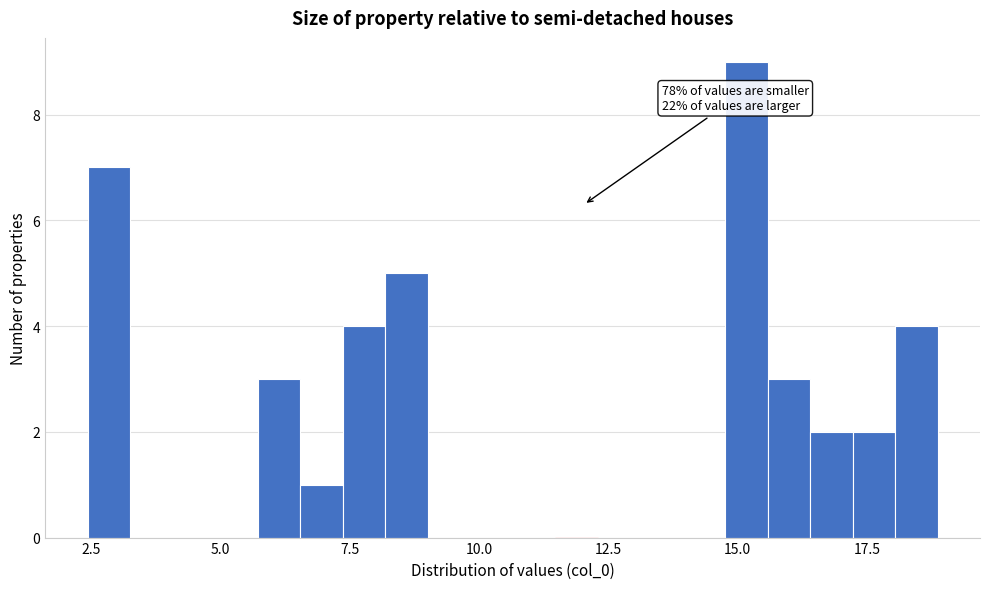

Read against the x-axis, roughly where is the centre of the tallest bar?

15.0